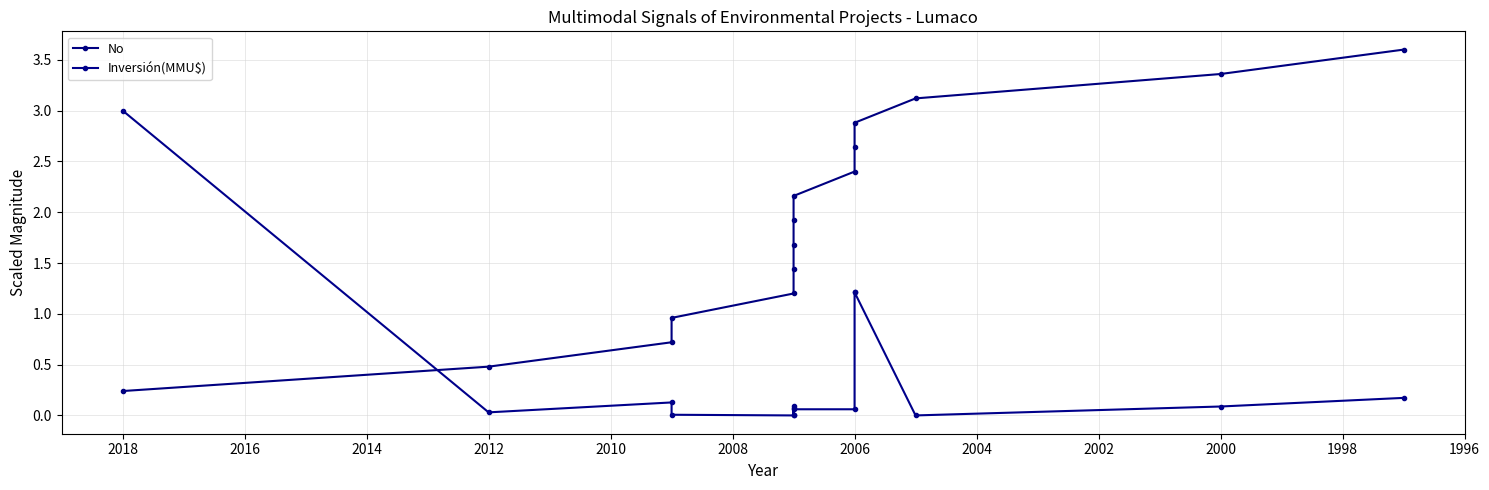

True or false: No and Inversión(MMU$) intersect in this chart.

True